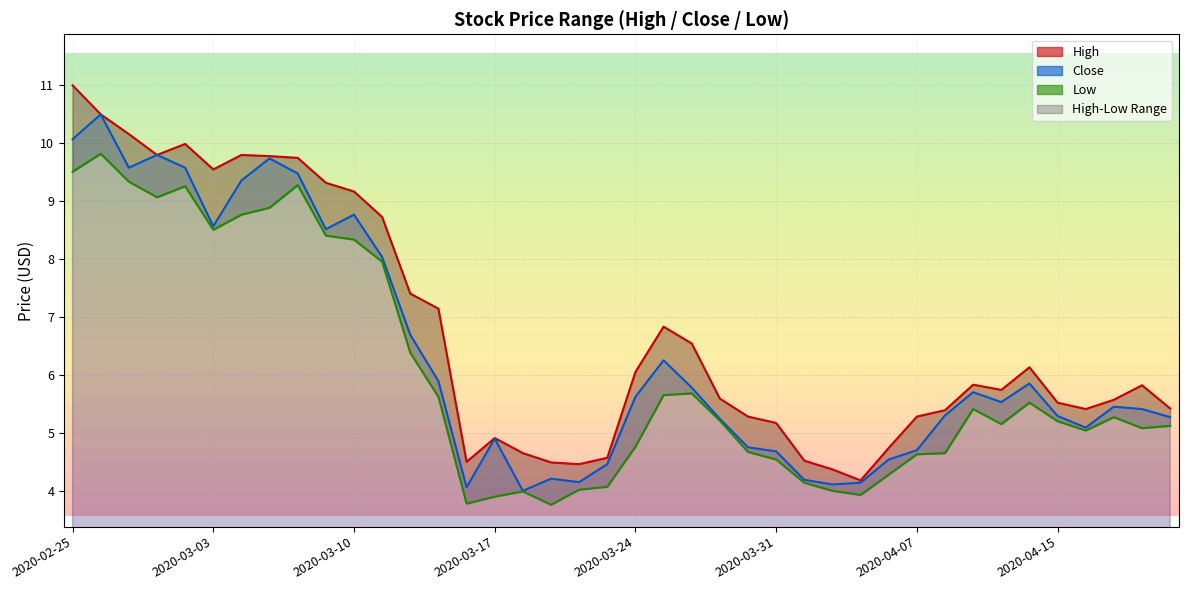

What is the average value of the Close series?

6.3